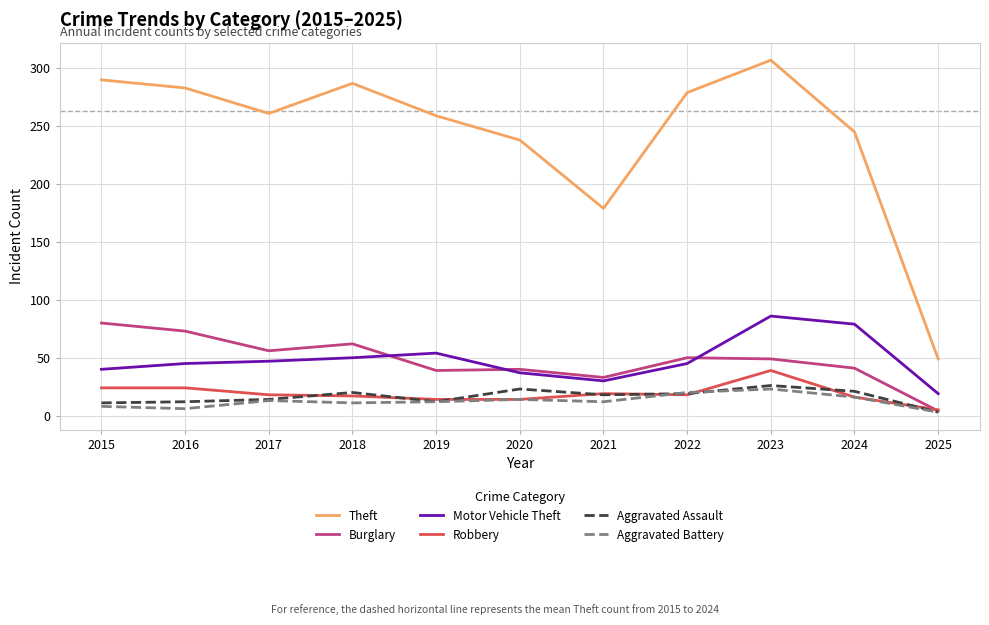

Which series changed the most between 2021 and 2024?

Theft